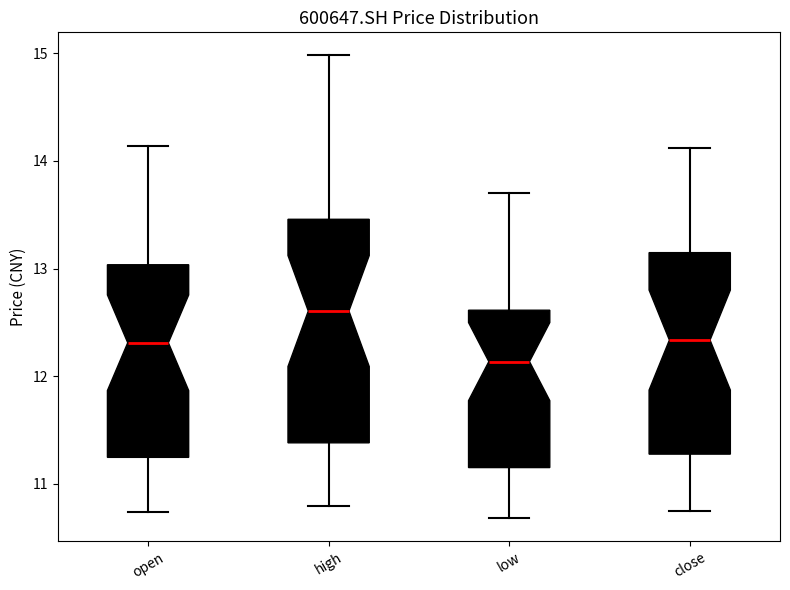

Where is the upper edge of the box for high on the y-axis? The values are not printed on the chart, so give them approximately, as read against the axis.

13.5